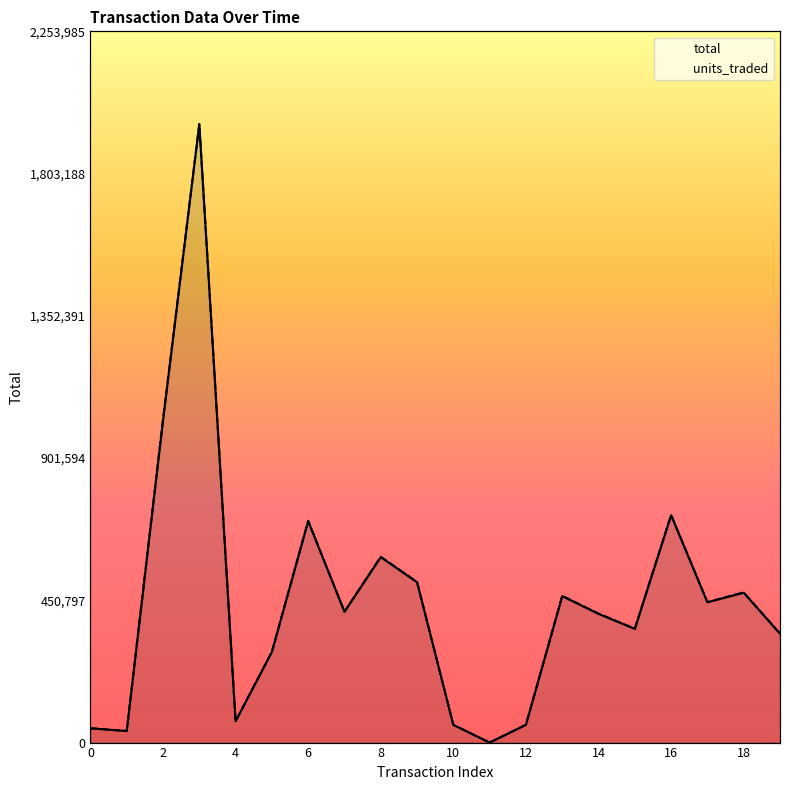

What are all the series names shown in the legend?

total, units_traded